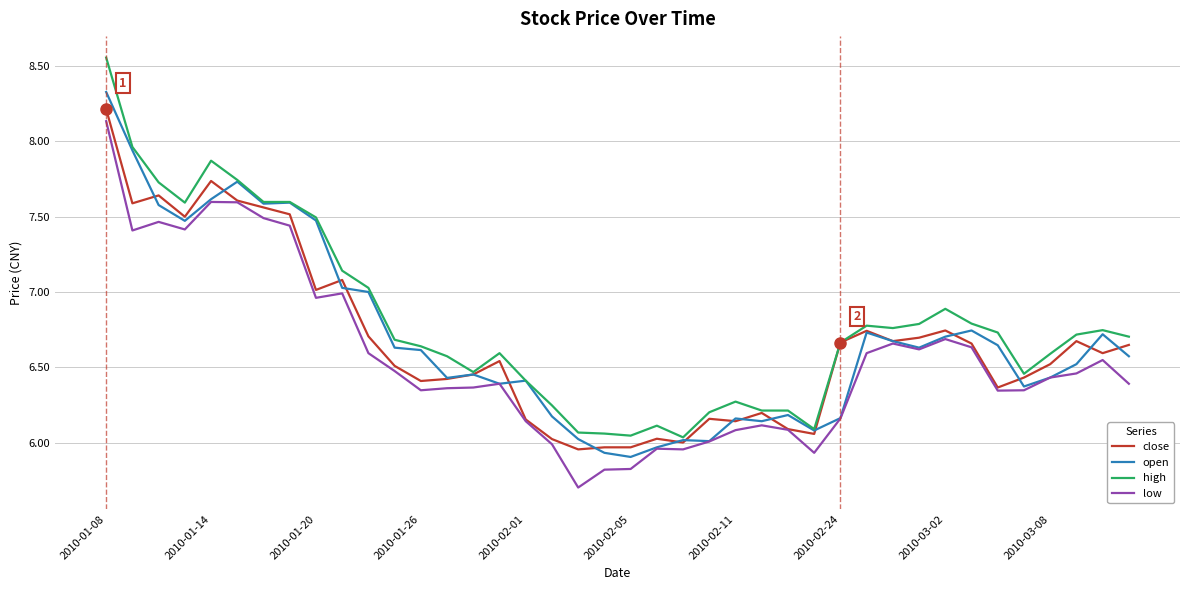

True or false: high and low cross at least once.

False